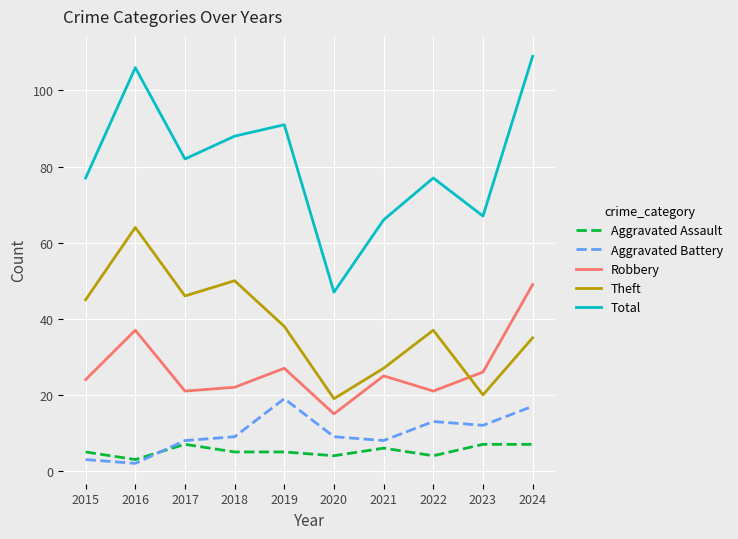

Does the chart display data point markers on the line(s)?

No